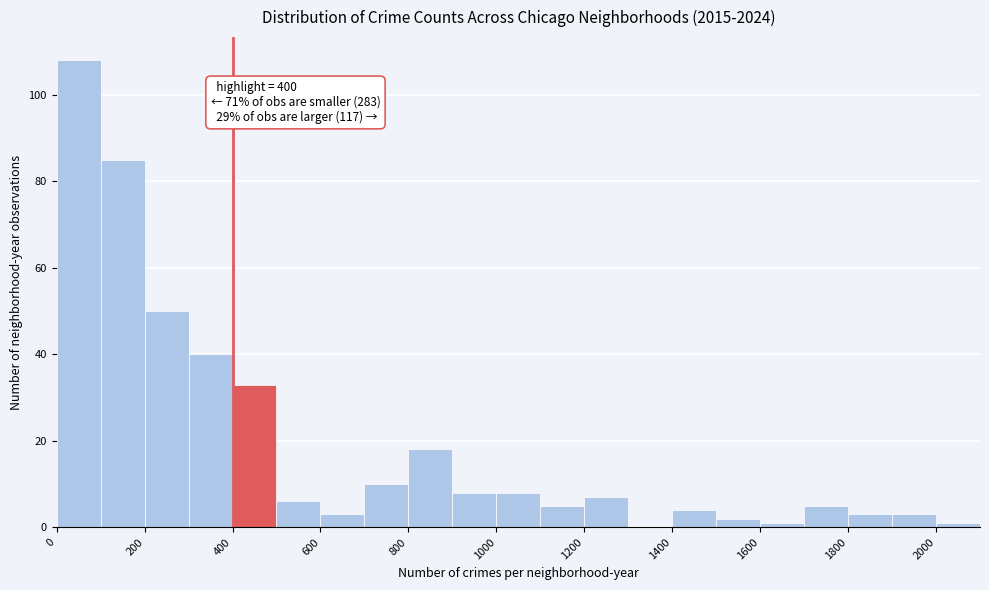

Which range on the x-axis has the tallest bar?

0 to 100